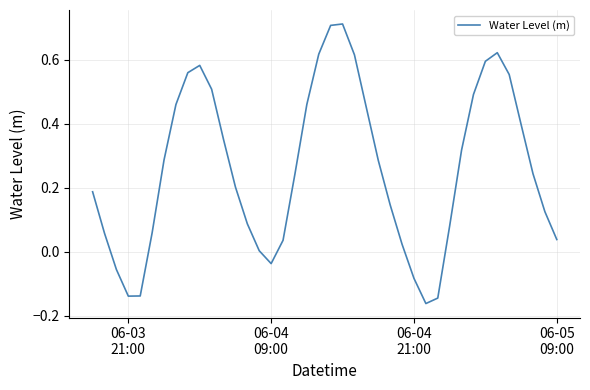

Does the chart display data point markers on the line(s)?

No